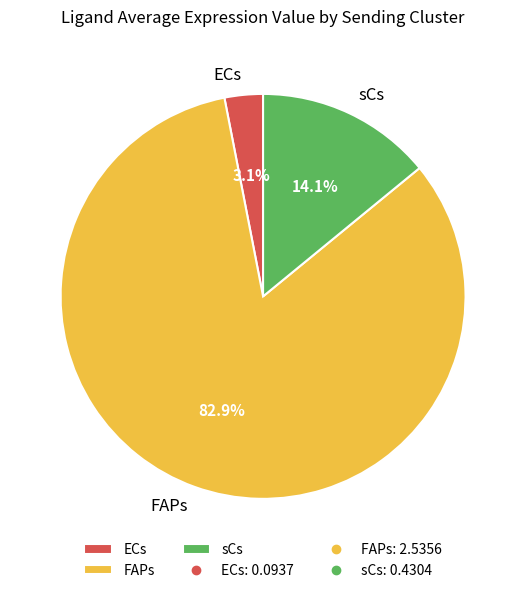

Does sCs account for over 50% of the chart?

No